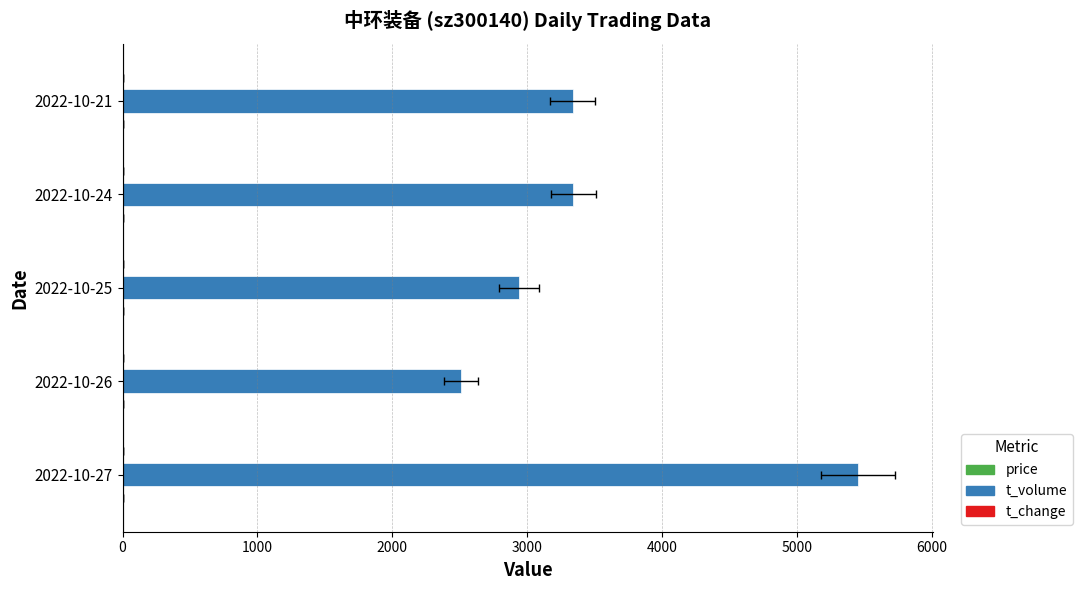

Is it true that t_change equals 1.1 at 2022-10-25?

True